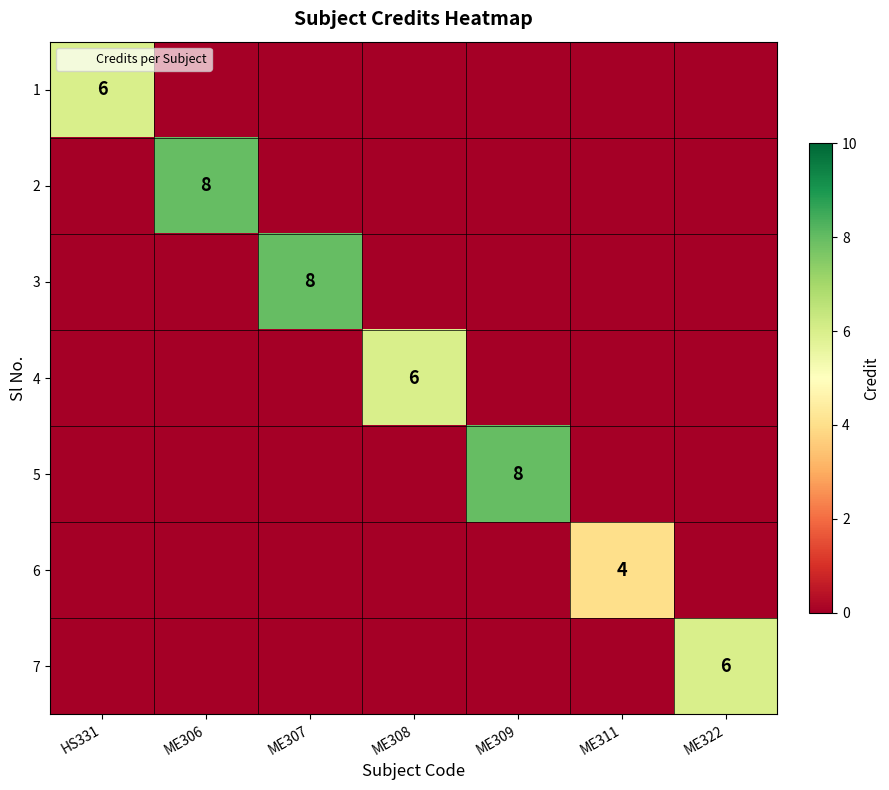

The 4 series shows 6 at ME308. True or false?

True